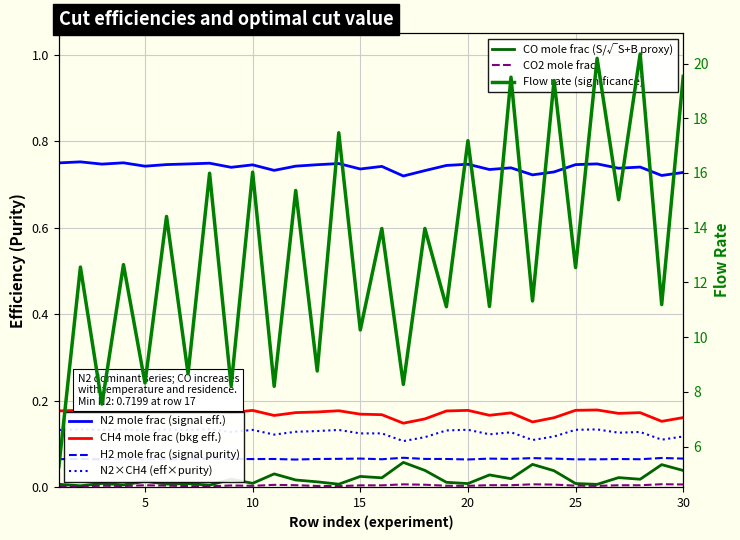

The col_8 (CO2 mole frac) series shows 0.0 at 9. True or false?

False